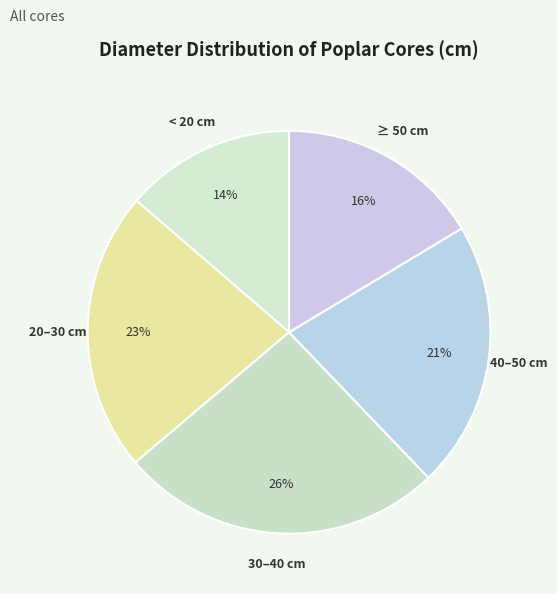

To the nearest percent, what is the difference between the largest and smallest slice percentages?

12%